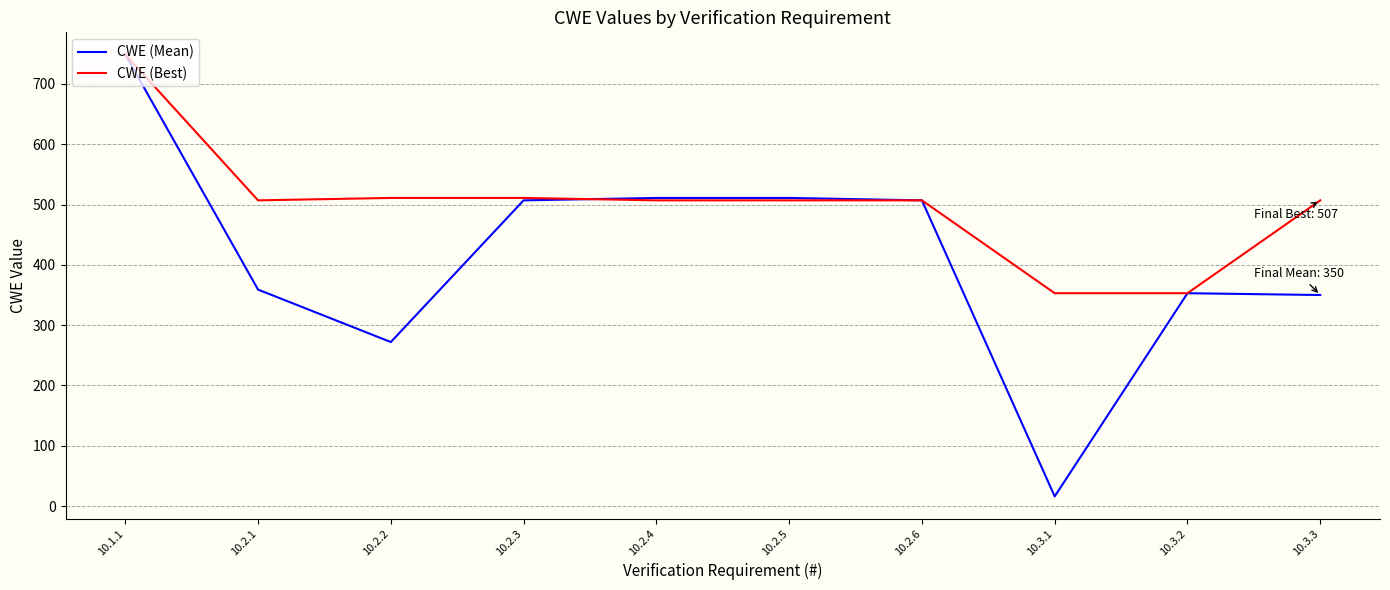

Rank the series by their average value, from lowest to highest.

CWE (Mean), CWE (Best)